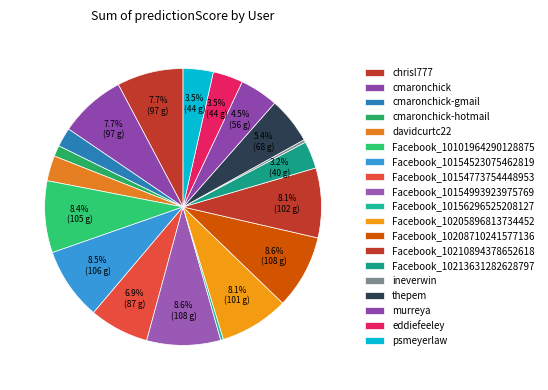

To the nearest percent, what percentage of the pie is thepem?

5%